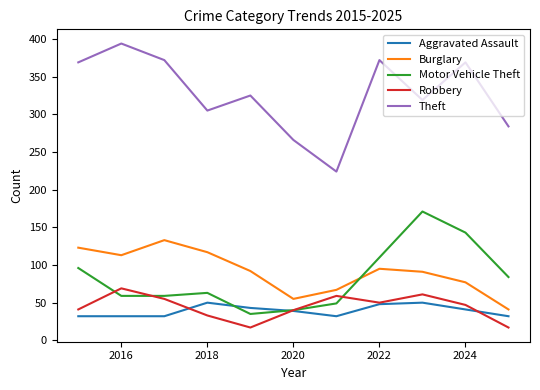

Which series has the largest total across all categories?

Theft